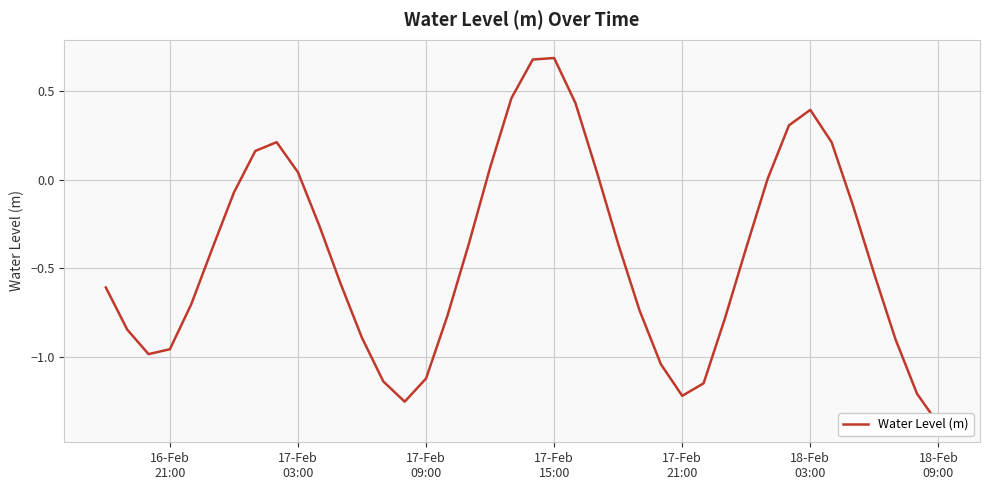

How many distinct data groups are displayed?

1